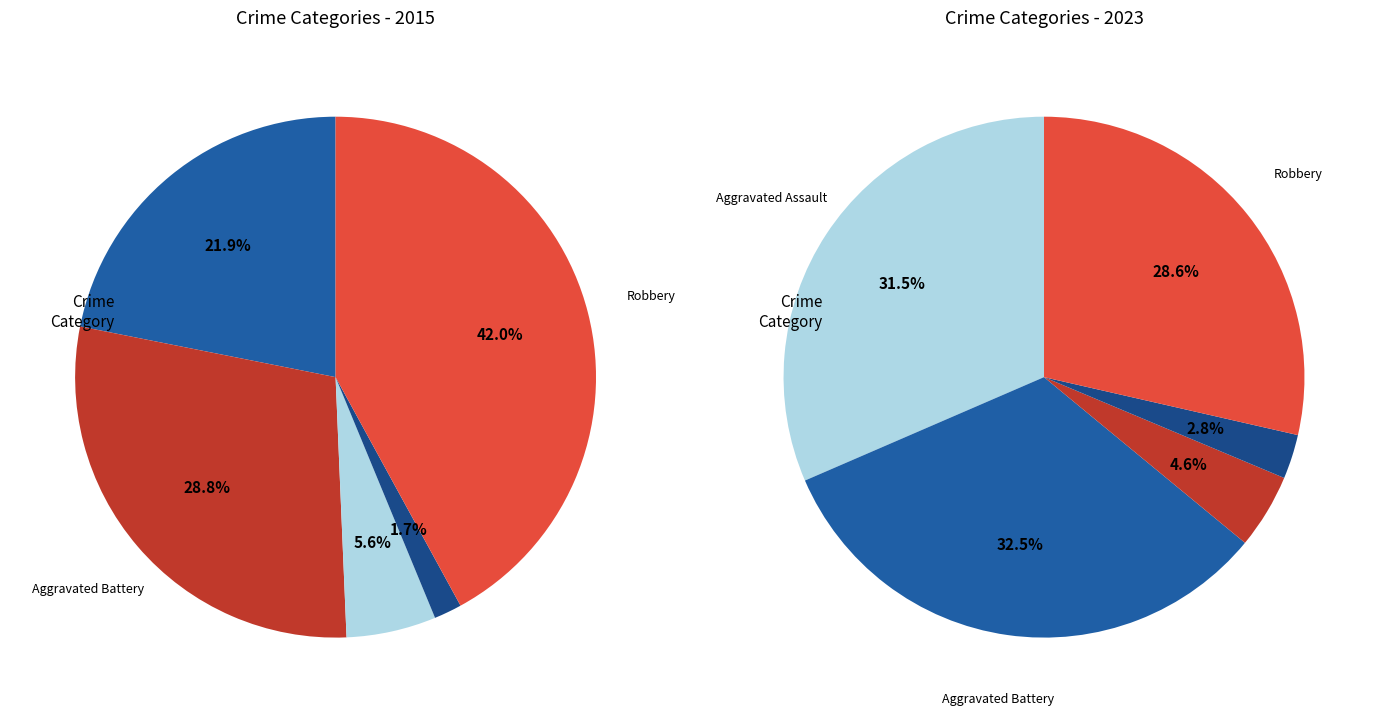

To the nearest percent, what is the difference between the largest and smallest slice percentages?

40%